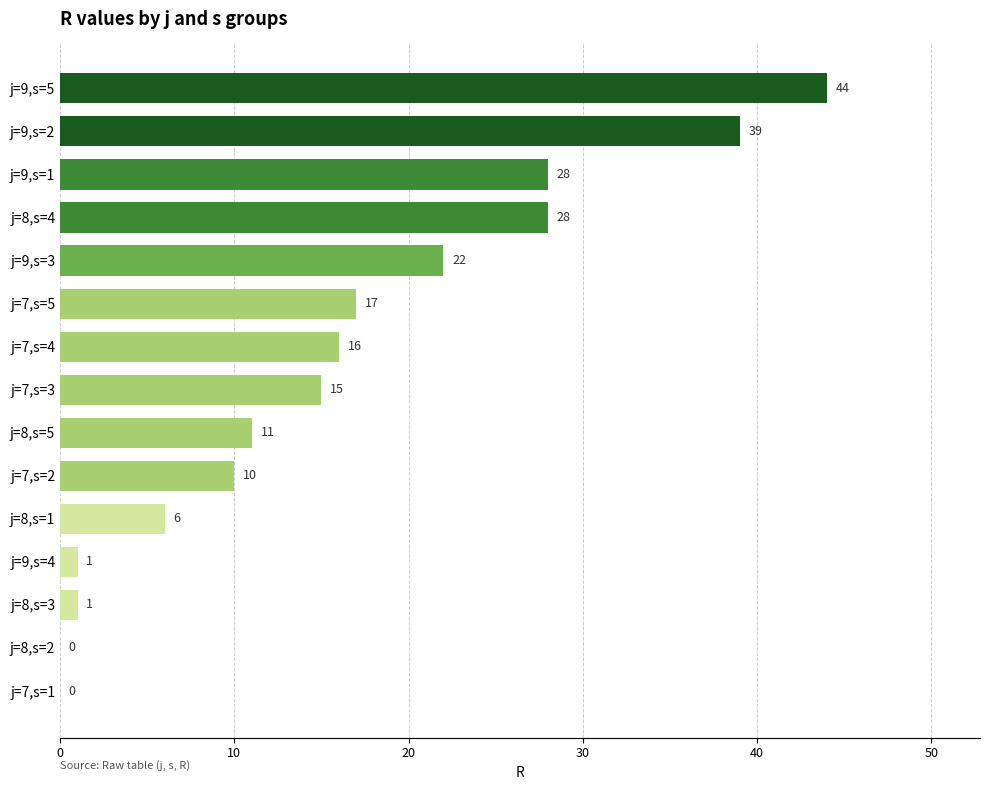

Reading bottom to top, what are all the values shown in this chart?

j=7,s=1=0	j=8,s=2=0	j=8,s=3=1	j=9,s=4=1	j=8,s=1=6	j=7,s=2=10	j=8,s=5=11	j=7,s=3=15	j=7,s=4=16	j=7,s=5=17	j=9,s=3=22	j=8,s=4=28	j=9,s=1=28	j=9,s=2=39	j=9,s=5=44